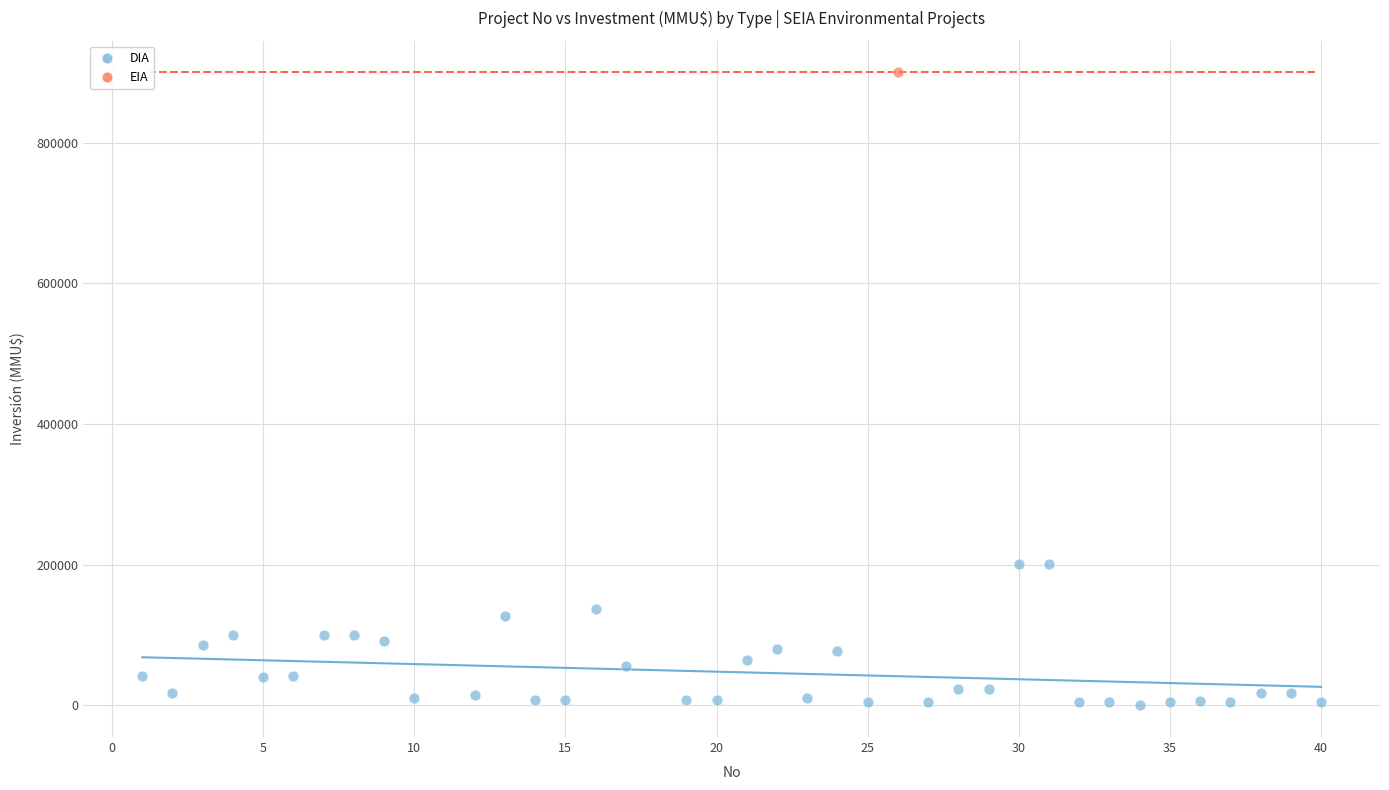

What are all the series names shown in the legend?

DIA, EIA